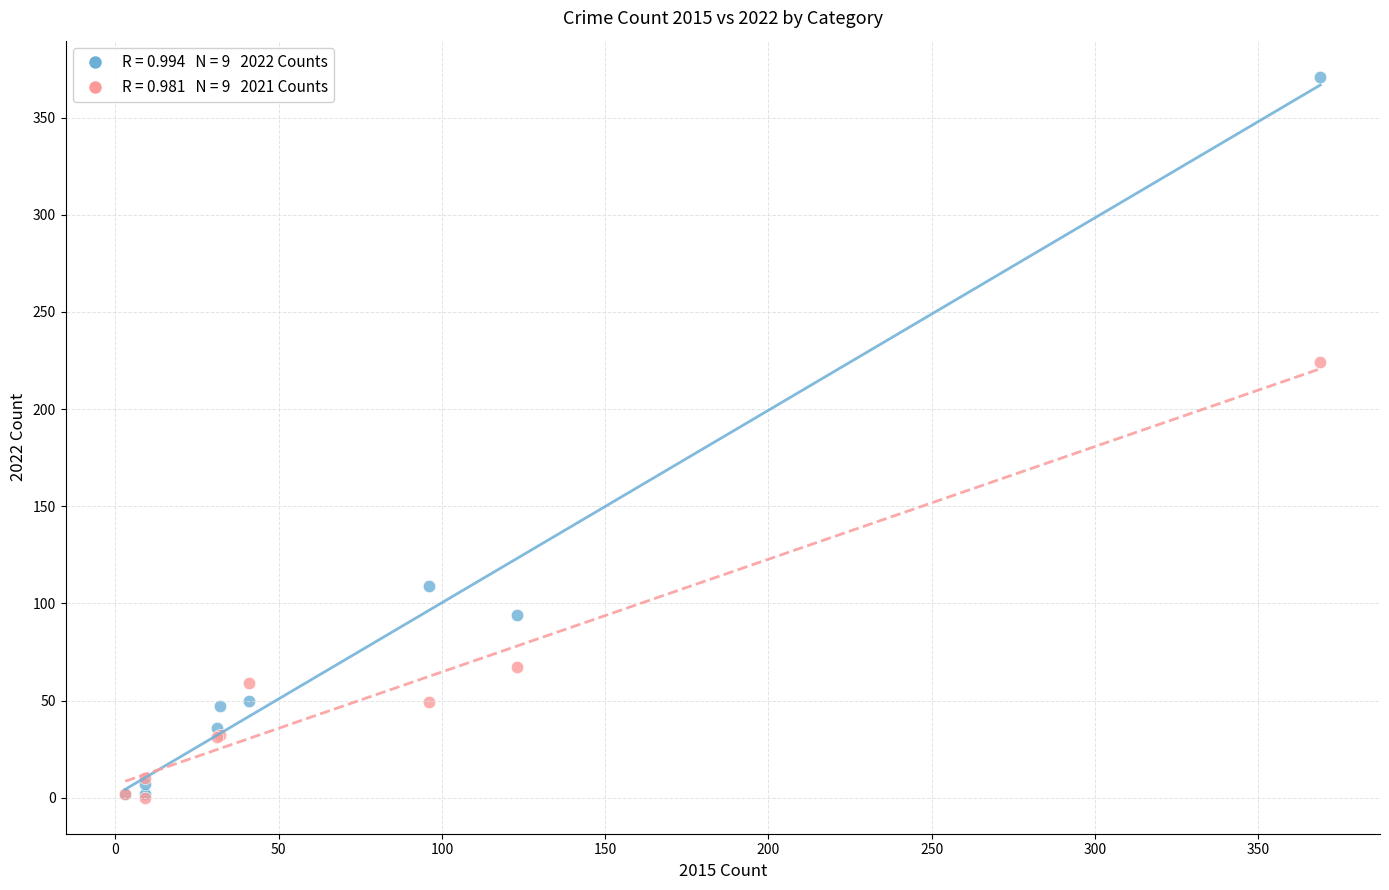

Across all series, what Y value is closest to 185?

224